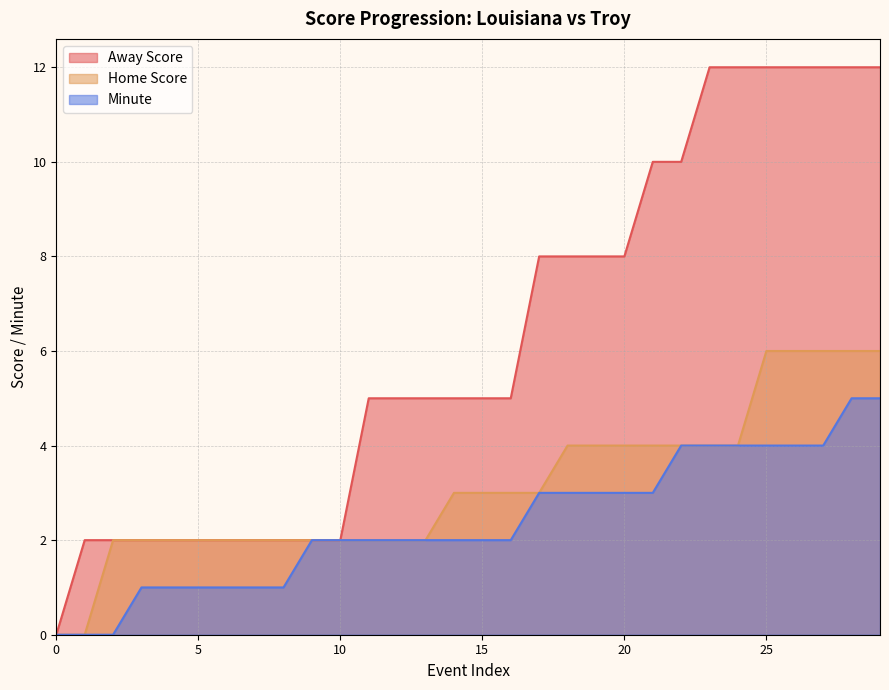

At 29, list the series in order from largest to smallest.

Away Score, Home Score, Minute